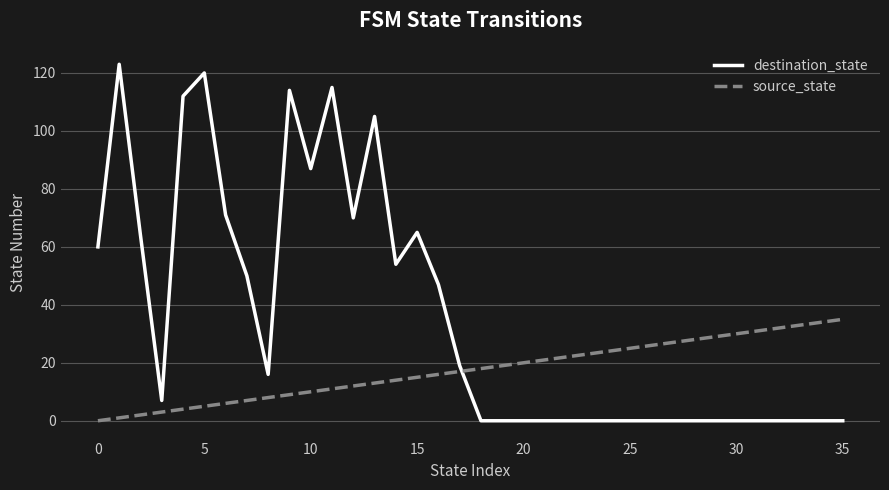

Rank the series by their maximum value, from lowest to highest.

source_state, destination_state